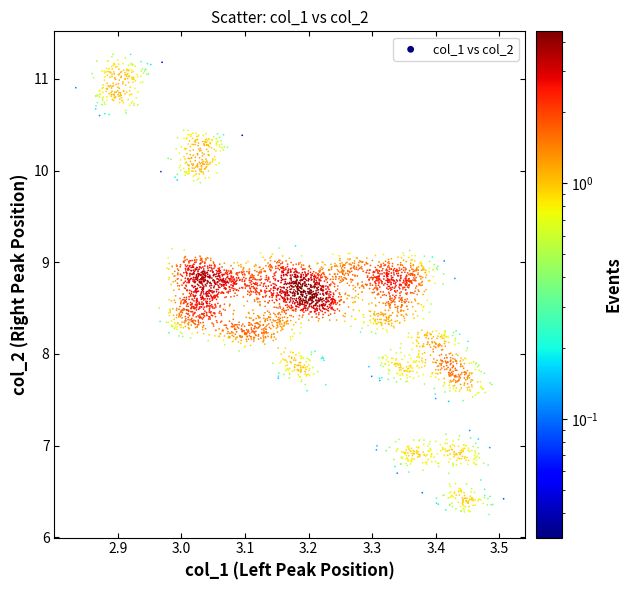

What is the range of X values (max minus min)?

0.7